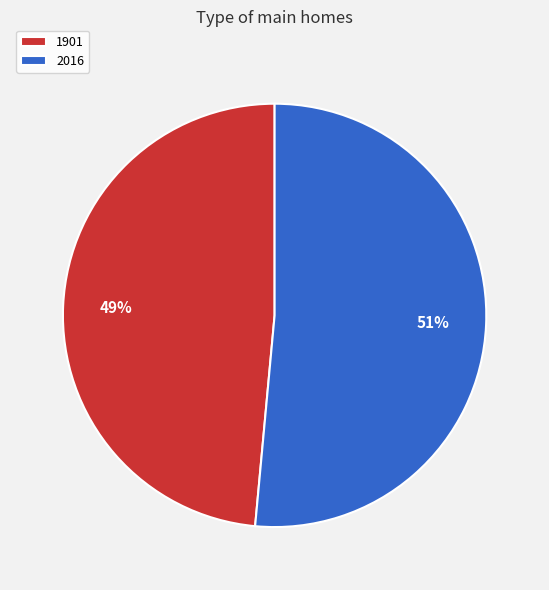

To the nearest percent, what is the average slice percentage?

50%